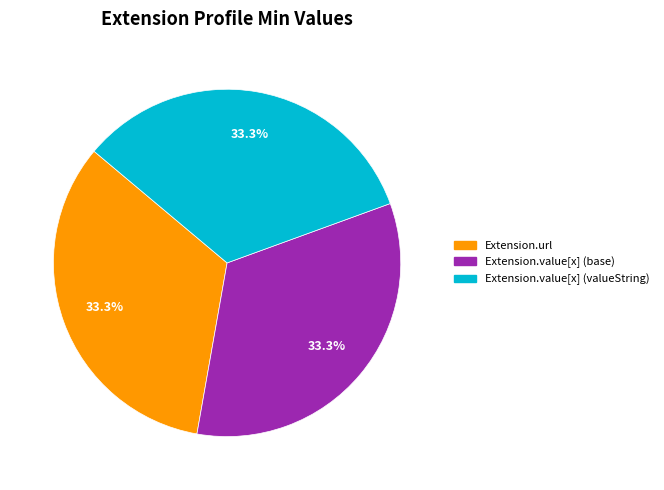

Approximately how many times larger is the value at Extension.url compared to Extension.value[x] (base)?

1.0